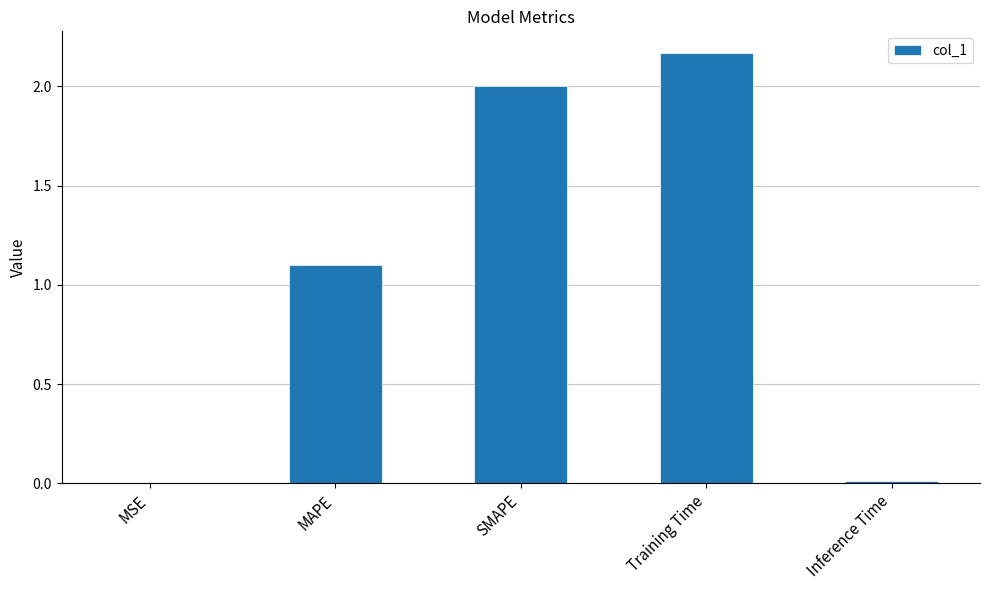

What is the change in value from MSE to SMAPE?

+2.0